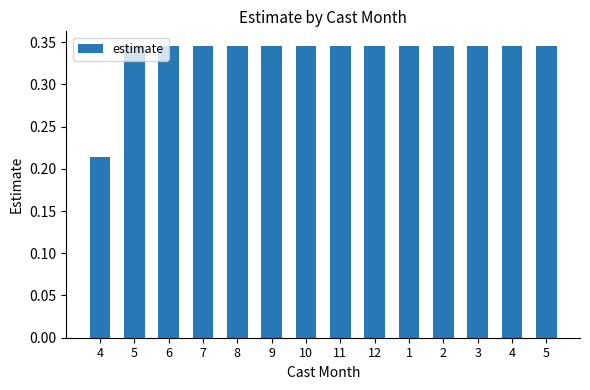

What is the label of the 4th bar from the right?

2